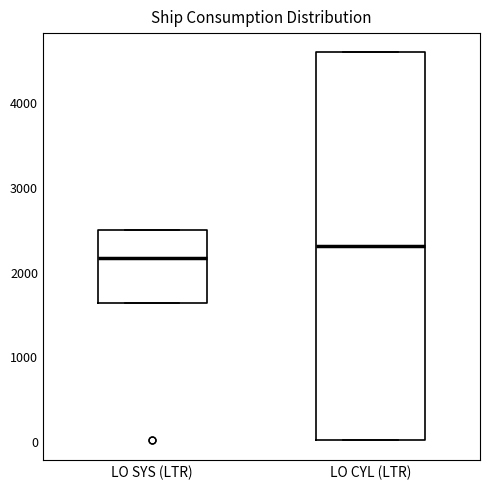

Reading left to right, read every box against the y-axis: the position of its median line, the range the box covers, and the ends of its whiskers. The values are not printed on the chart, so give them approximately, as read against the axis.

LO SYS (LTR): median 2200, box 1600 to 2500, whiskers 1600 to 2500
LO CYL (LTR): median 2300, box 0 to 4600, whiskers 0 to 4600